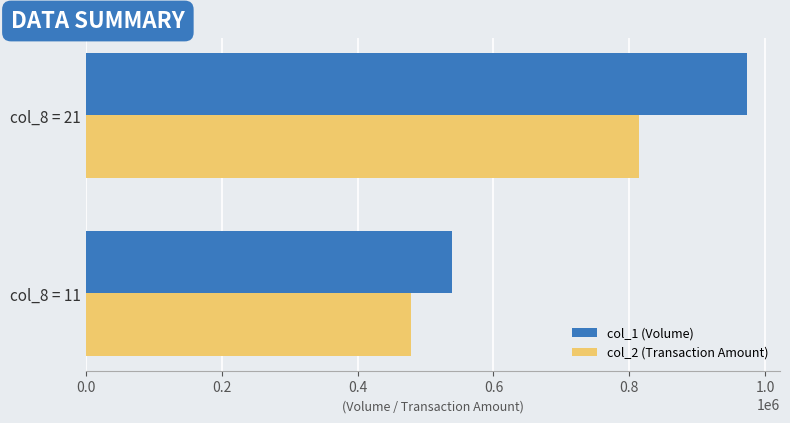

Rank the series at col_8 = 11 from highest to lowest value.

col_1 (Volume), col_2 (Transaction Amount)